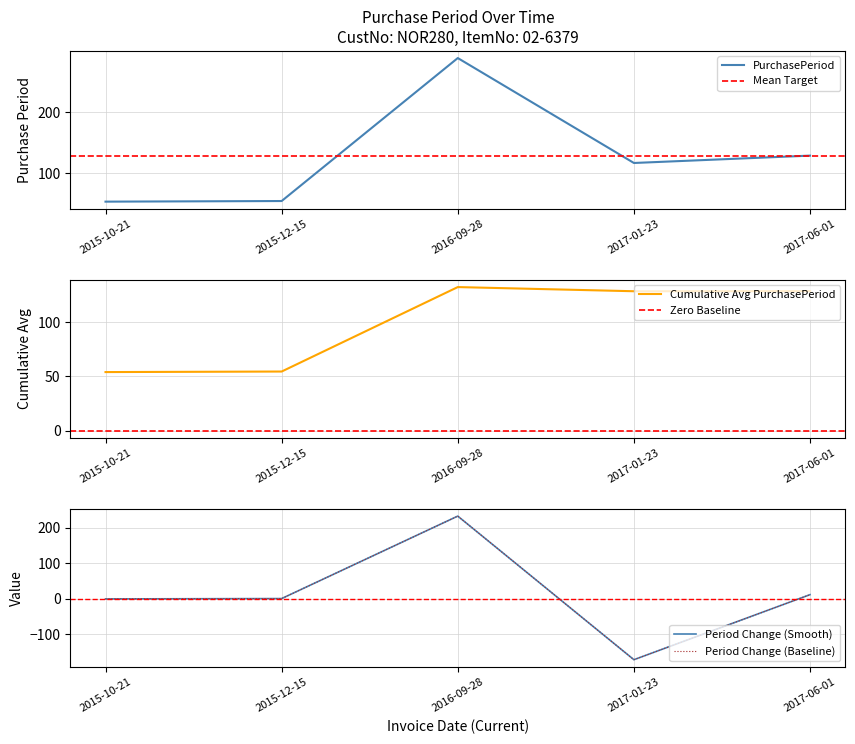

Approximately how many times larger is the value at 2017-06-01 compared to 2016-09-28?

0.4